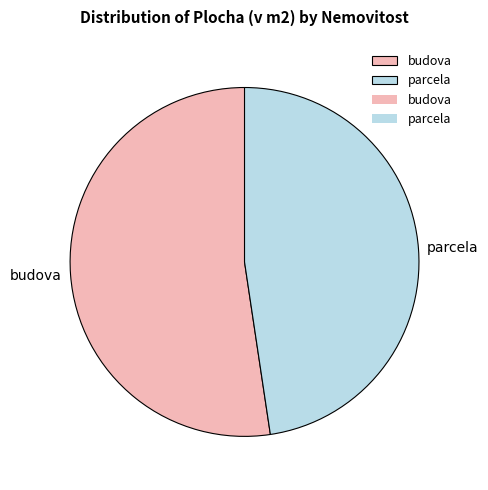

Rank the categories by value from highest to lowest.

budova, parcela